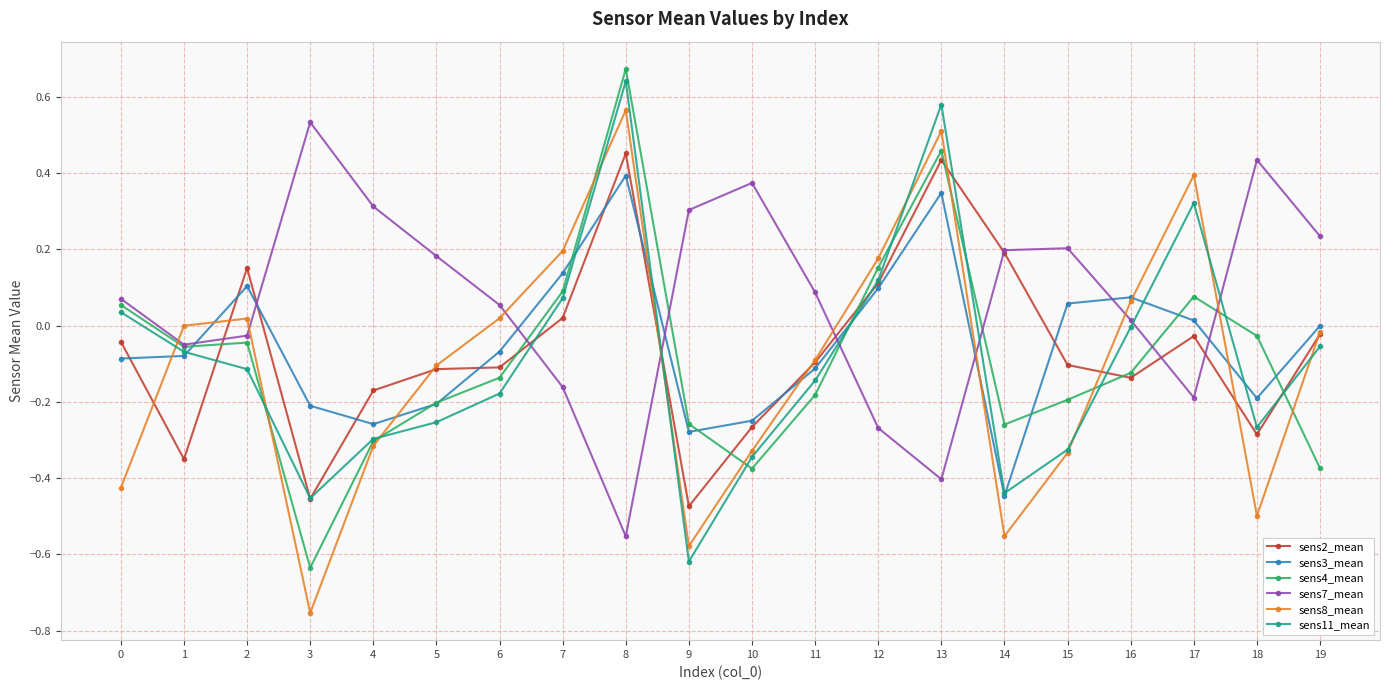

The value of sens7_mean at 5 is 0.1. True or false?

False